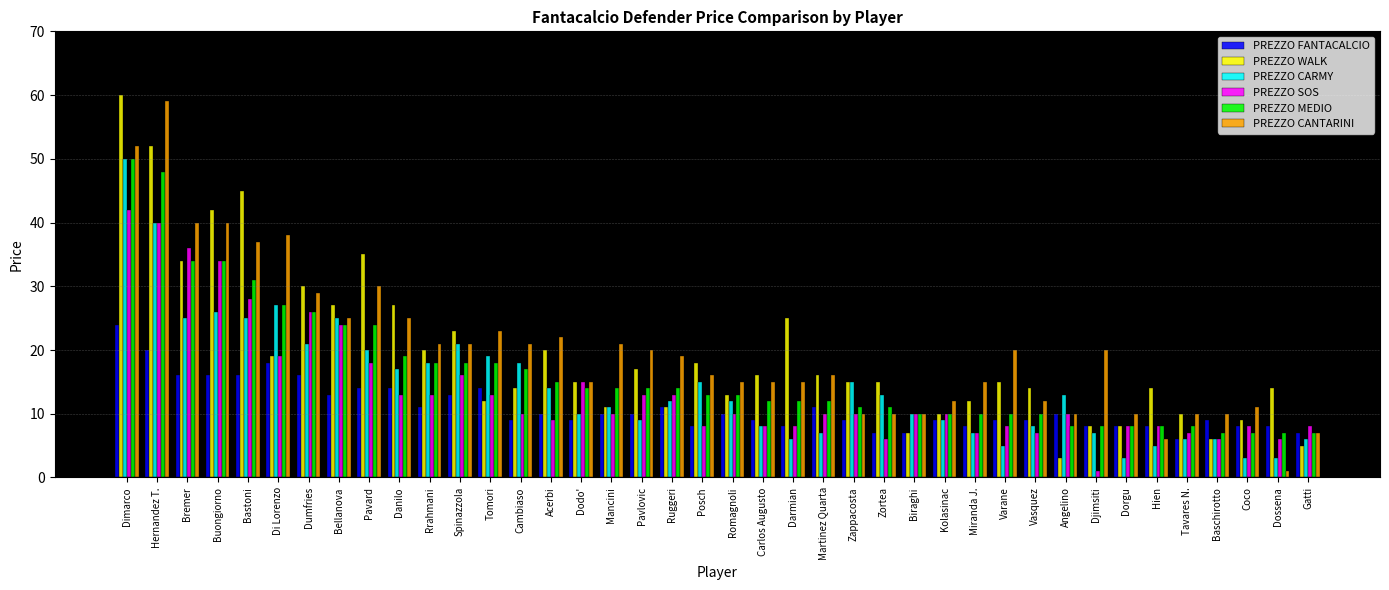

How many bars are there in each group?

6